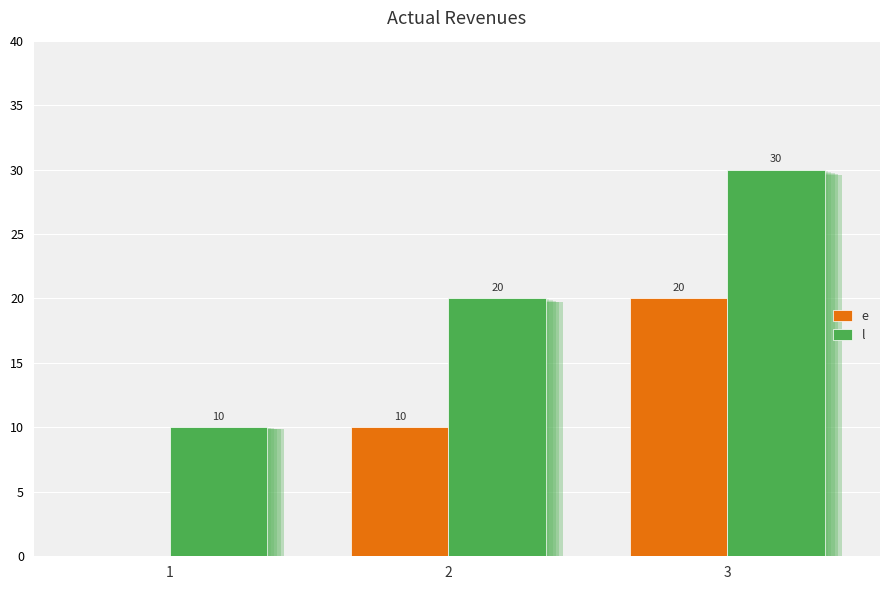

List the labels in order of e value, smallest first.

1, 2, 3